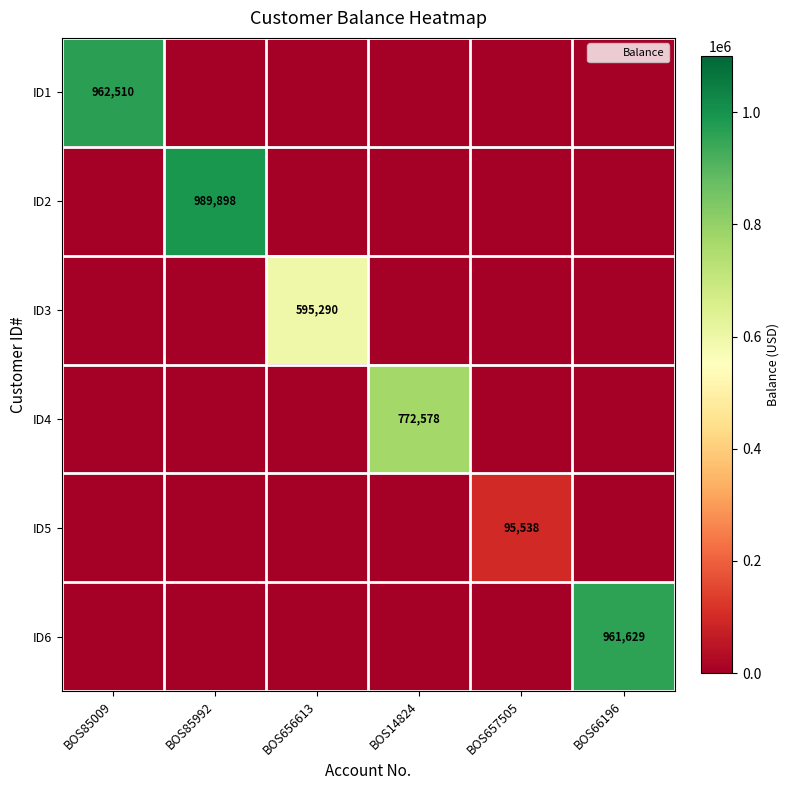

What is the total value across all series at BOS657505?

95538